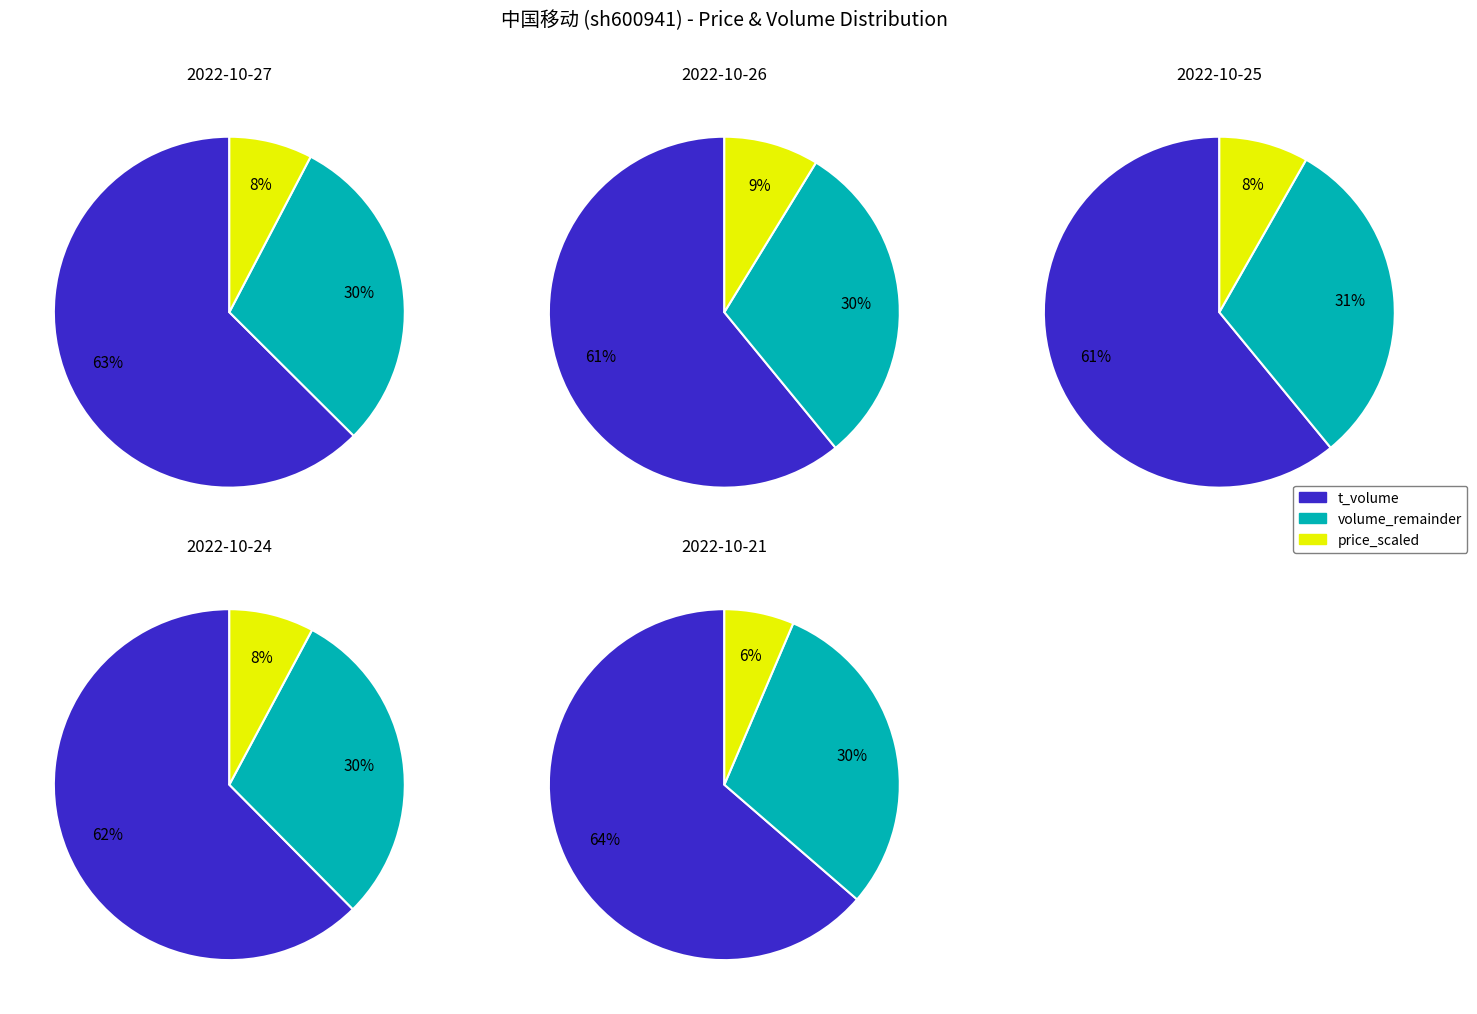

What is the total percentage of 2022-10-27 and 2022-10-21?

40.5%